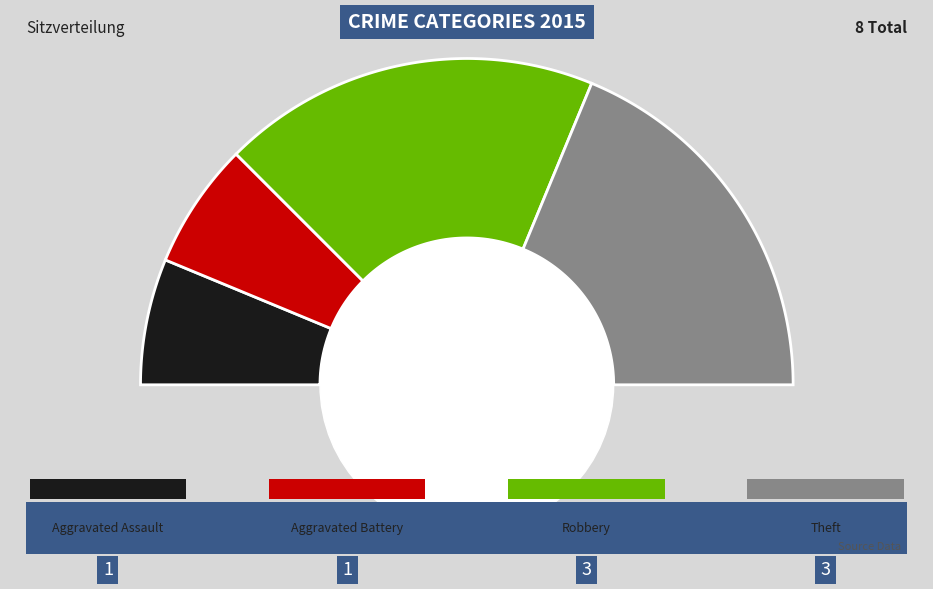

To the nearest percent, what is the difference between the largest and smallest slice percentages?

25%